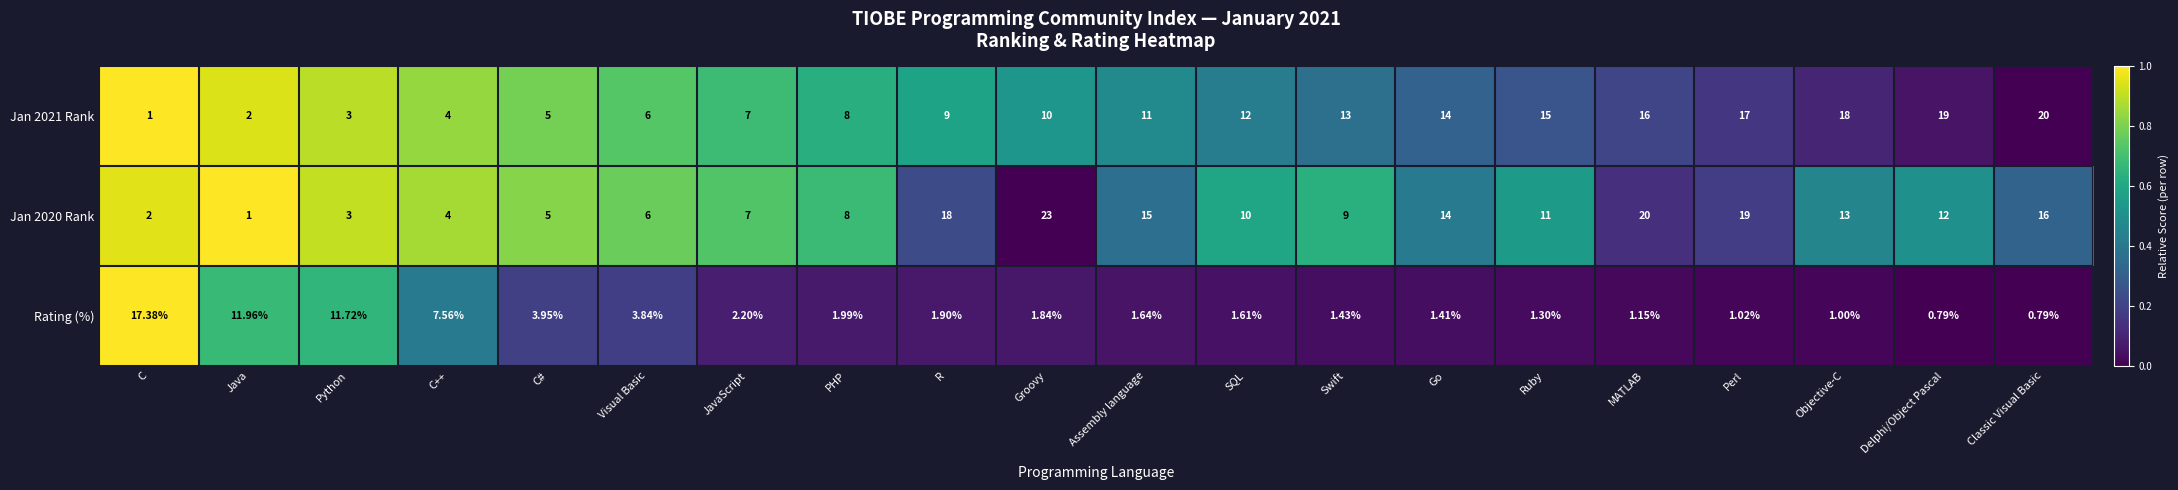

List the labels in order of Jan 2020 Rank value, largest first.

Groovy, MATLAB, Perl, R, Classic Visual Basic, Assembly language, Go, Objective-C, Delphi/Object Pascal, Ruby, SQL, Swift, PHP, JavaScript, Visual Basic, C#, C++, Python, C, Java